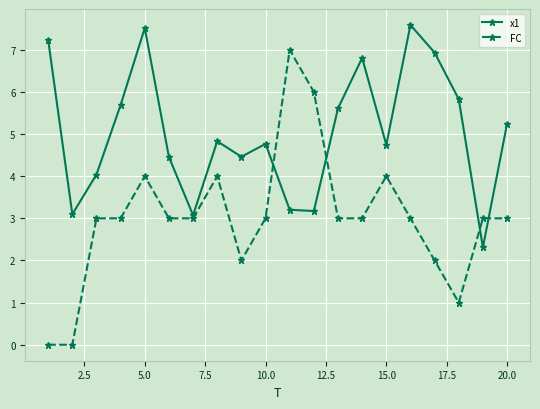

Which series has the largest total across all categories?

x1